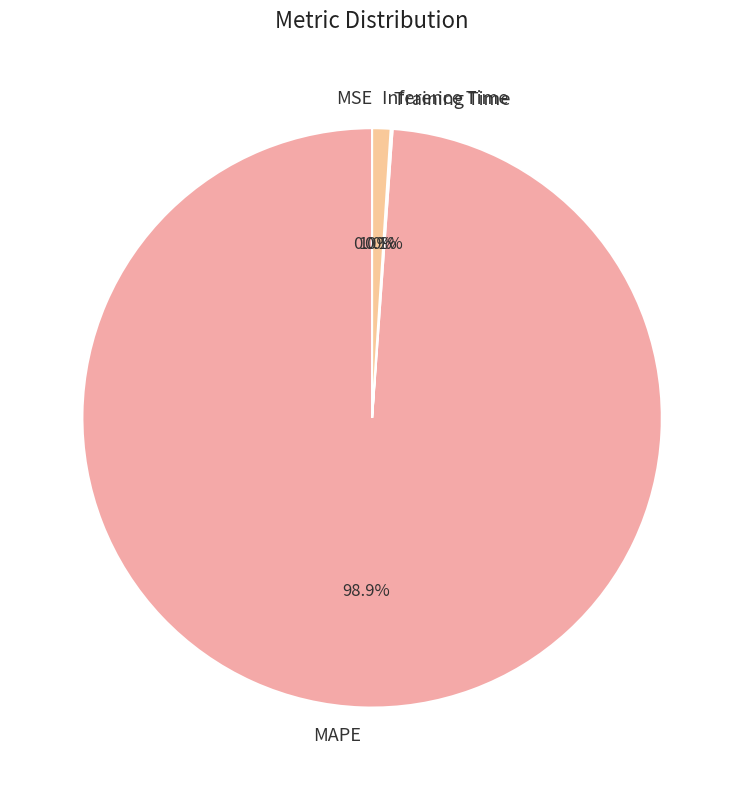

To the nearest percent, what portion does Inference Time represent?

1%